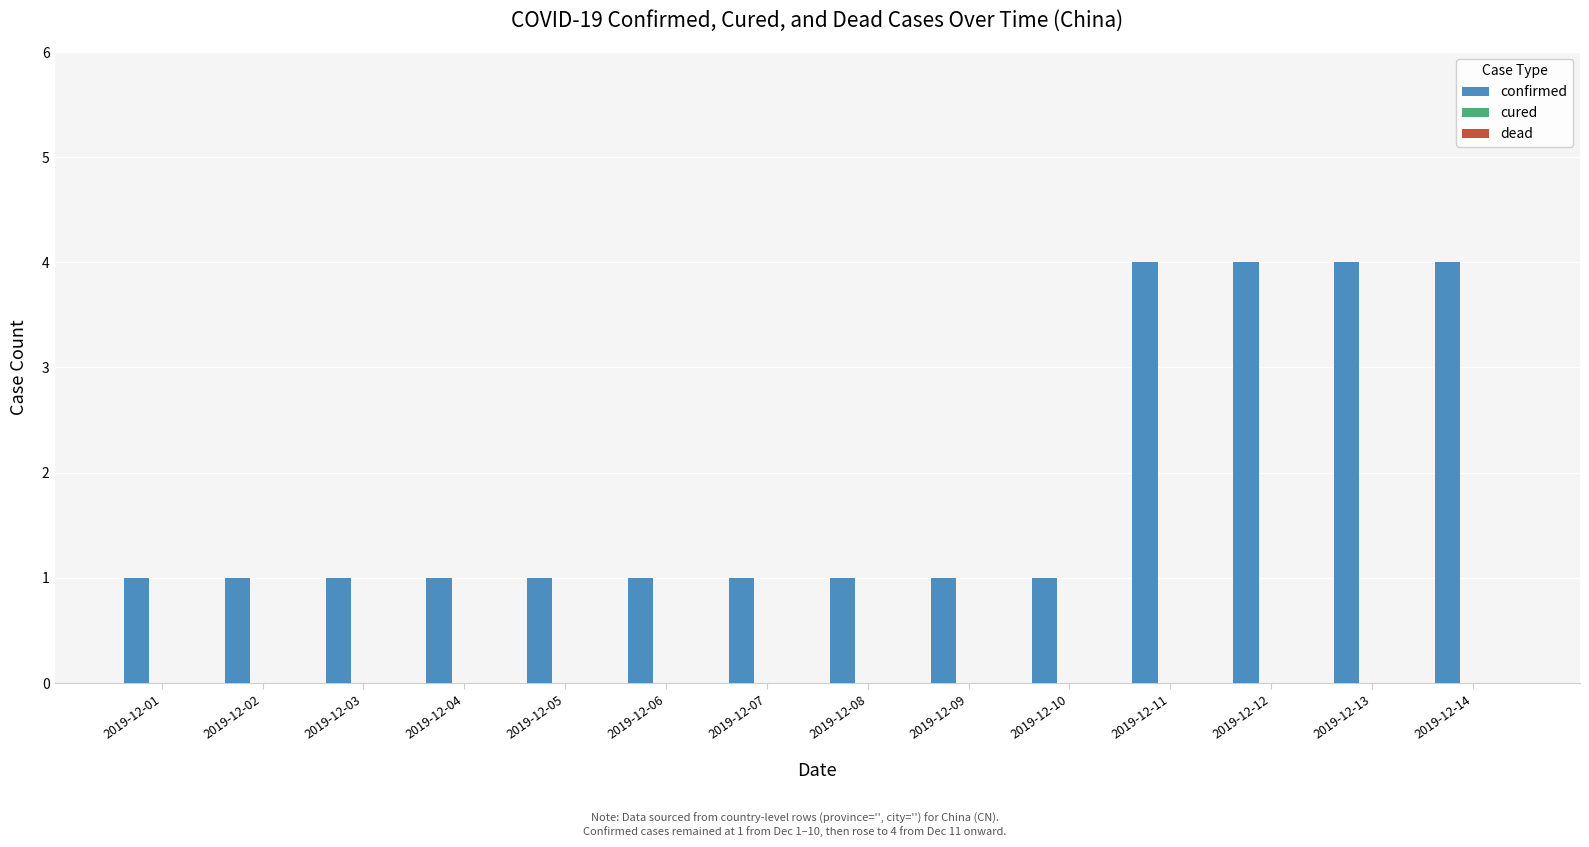

The chart shows a value of 1 at 2019-12-06. True or false?

True